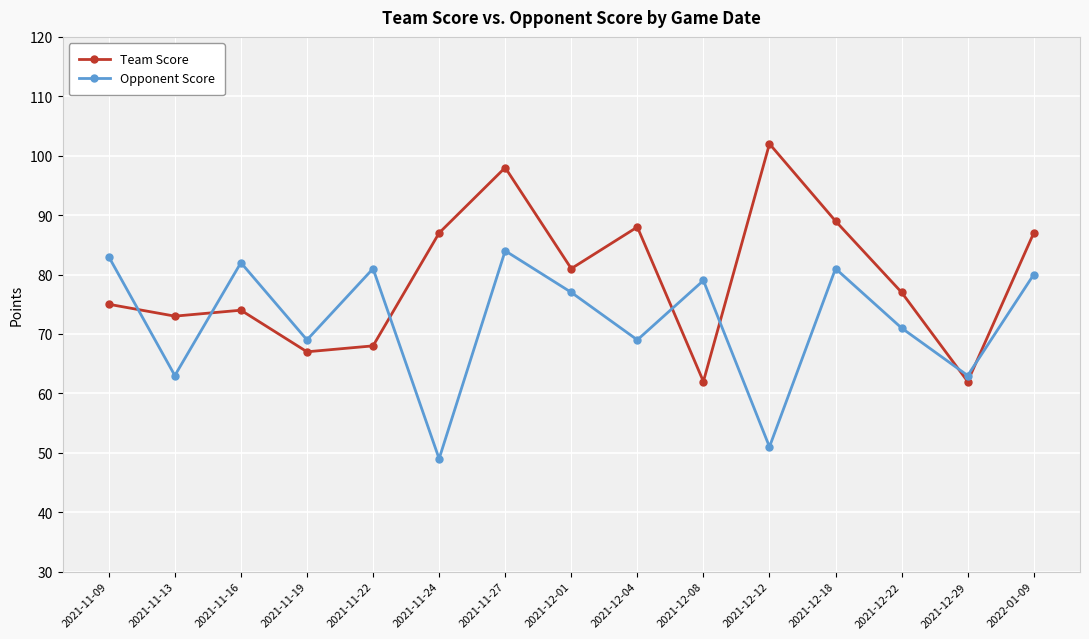

Which series has the widest spread of values?

Team Score